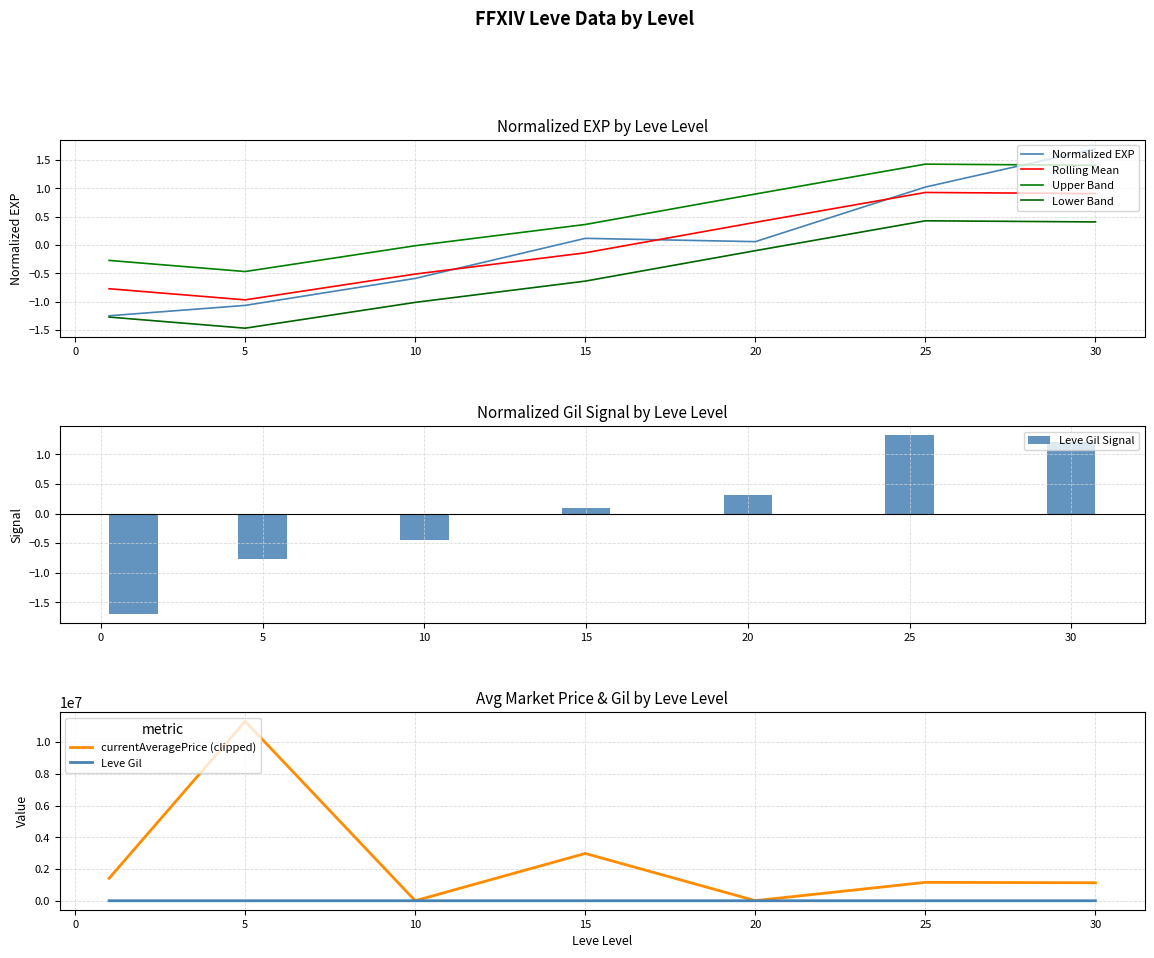

Rank the series at 10 from lowest to highest value.

Lower Band, Normalized EXP, Rolling Mean, Upper Band, Leve Gil, currentAveragePrice (clipped)